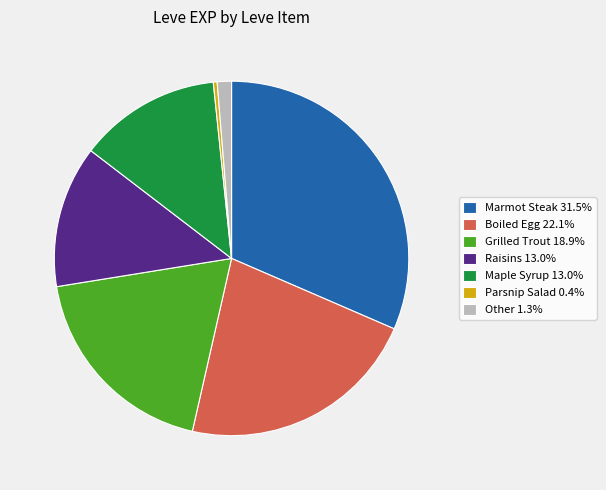

Is there any slice that represents more than half of the pie?

No